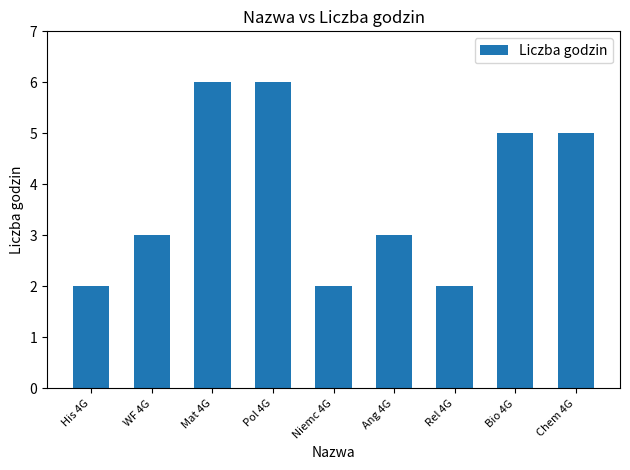

What is the value of the 2nd bar from the left?

3